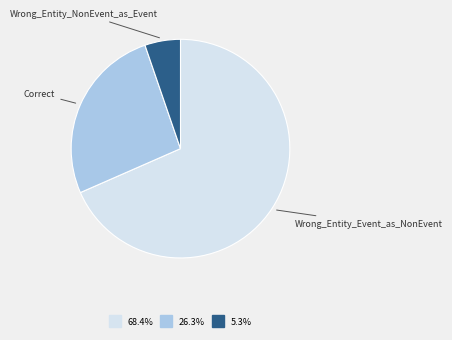

Is there any slice that represents more than half of the pie?

Yes